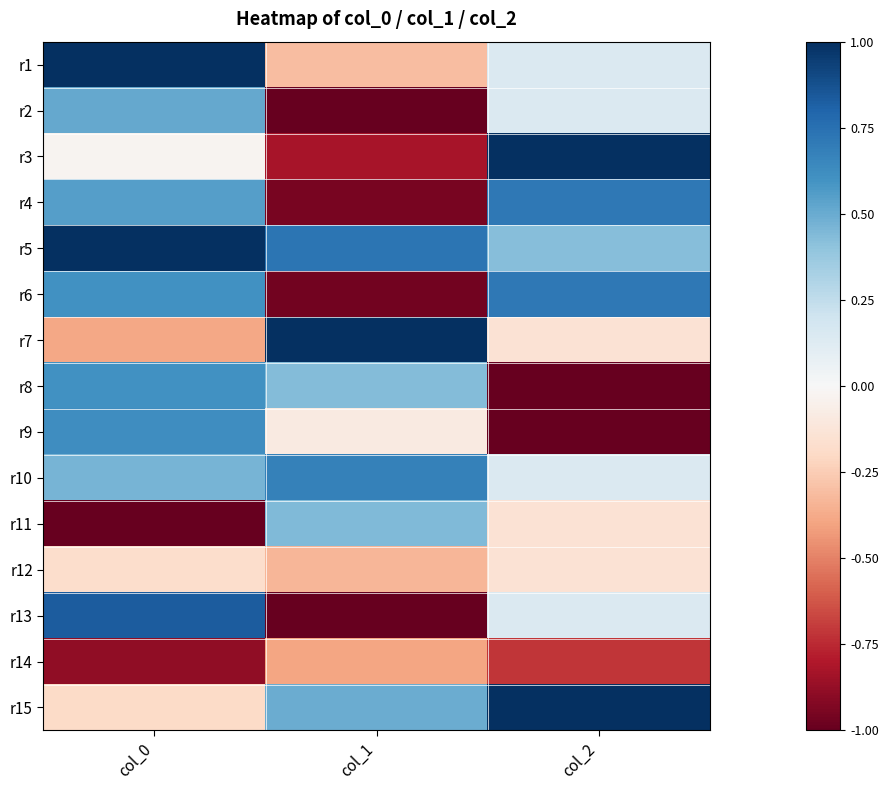

What is the smallest value displayed?

-1.0